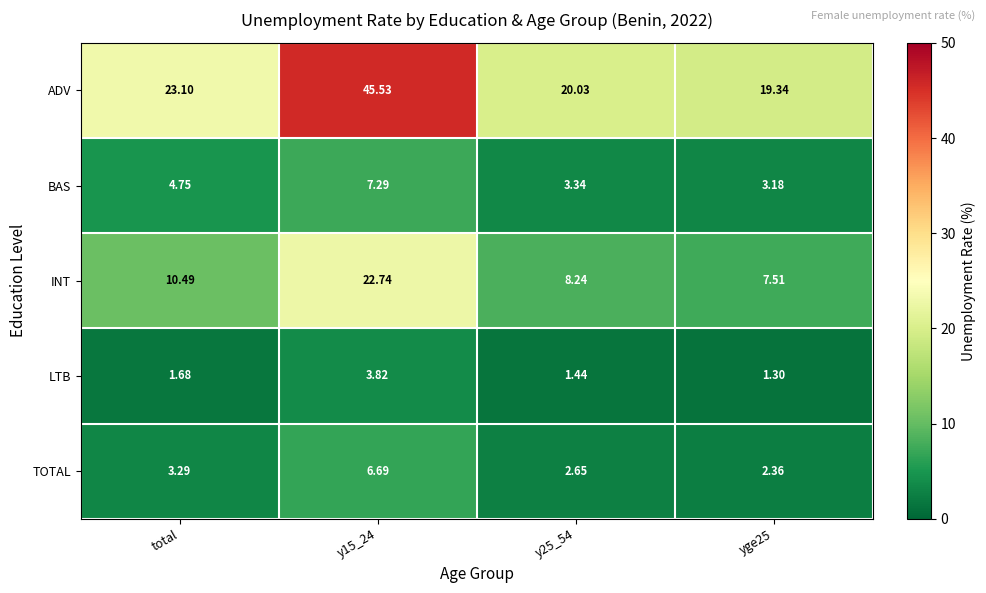

Which series has the largest total across all categories?

ADV